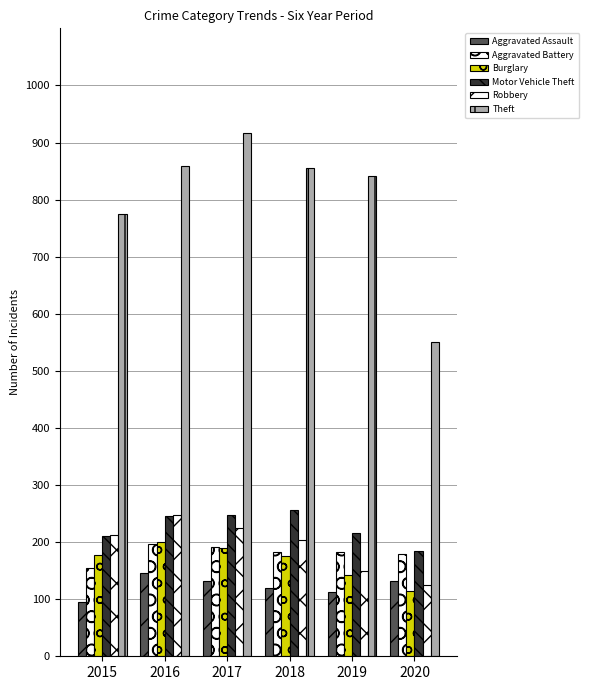

How many distinct data groups are displayed?

6